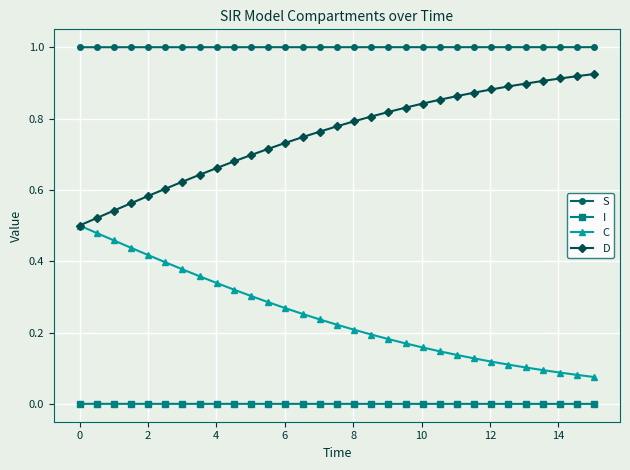

List the series in order of their peak value, highest first.

S, D, C, I